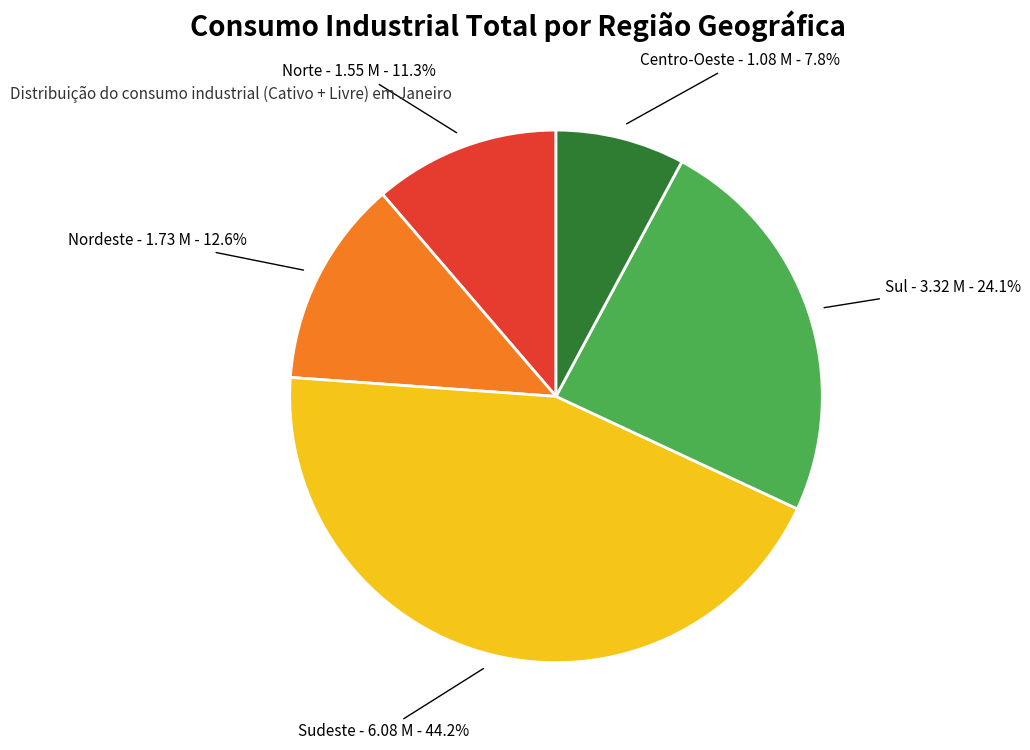

What is the ratio of the value at Centro-Oeste - 1.08 M - 7.8% to the value at Norte - 1.55 M - 11.3%?

0.7